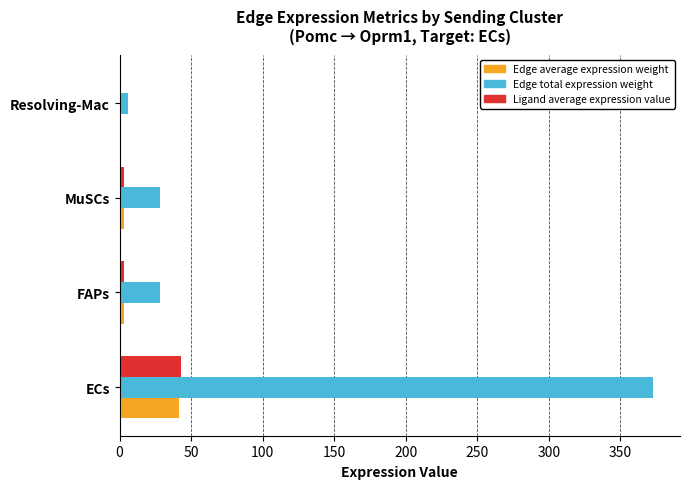

Which series changed the most between ECs and FAPs?

Edge total expression weight